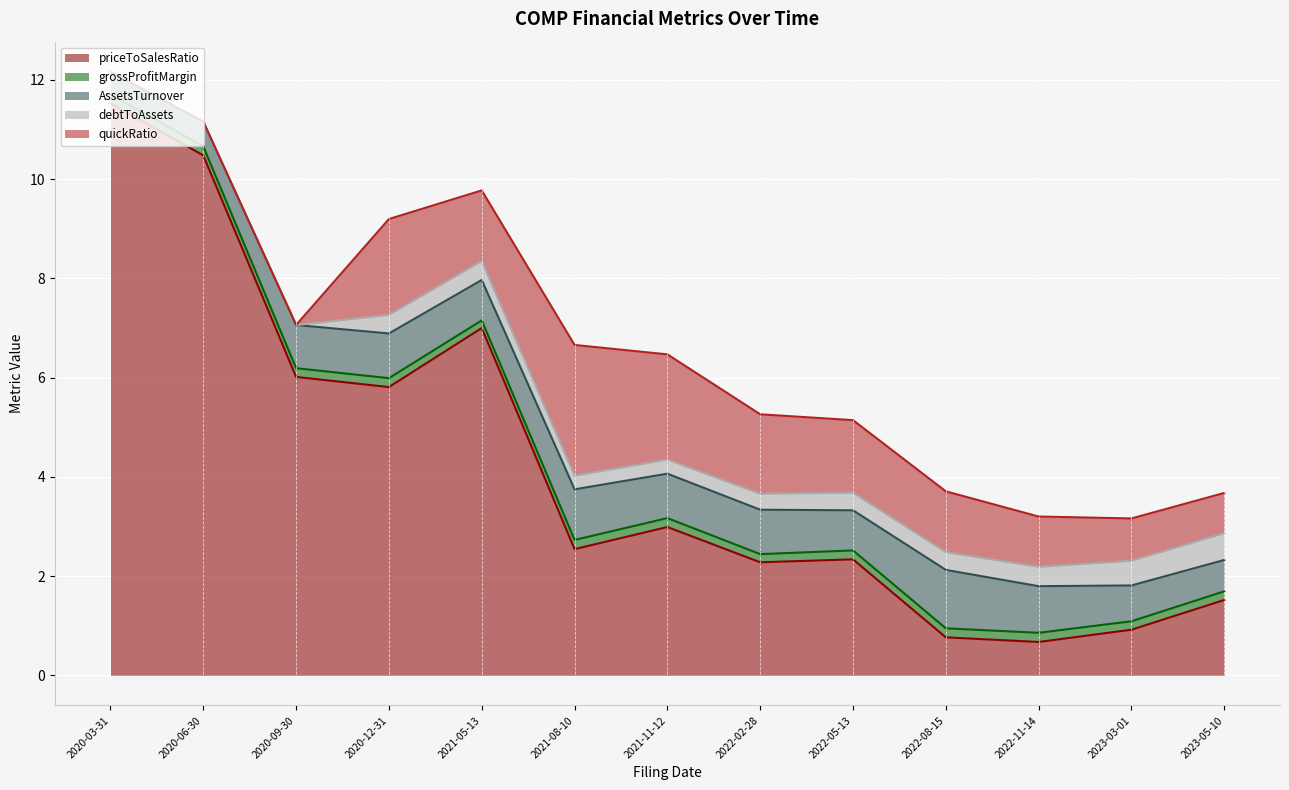

True or false: priceToSalesRatio has a value of 2.5 at 2021-08-10.

True